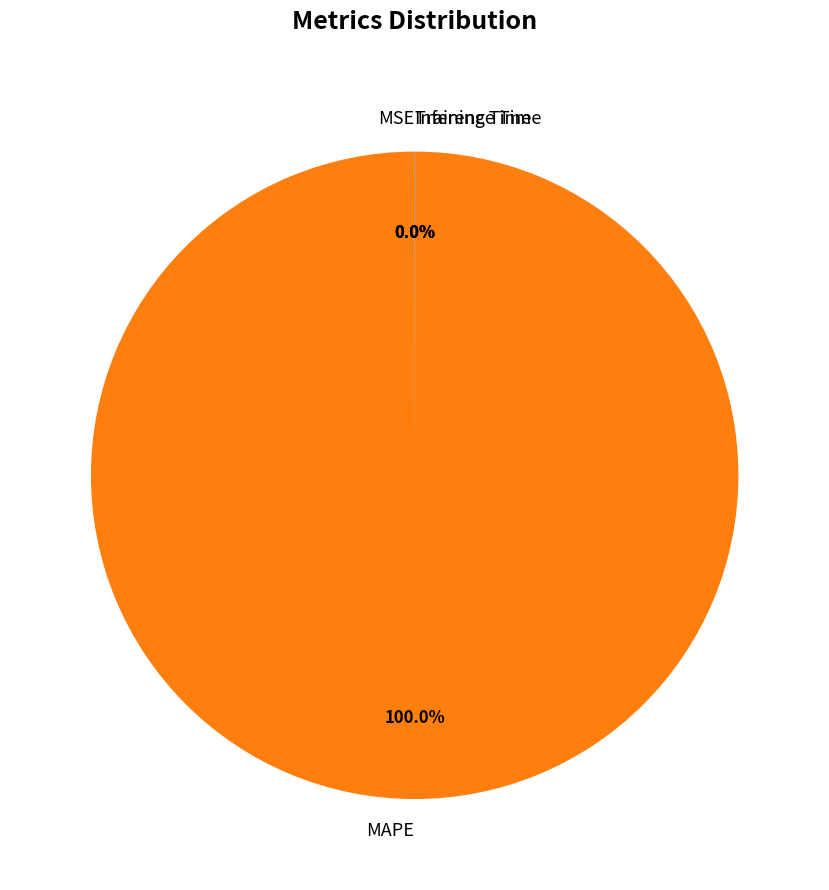

What is the majority slice?

MAPE